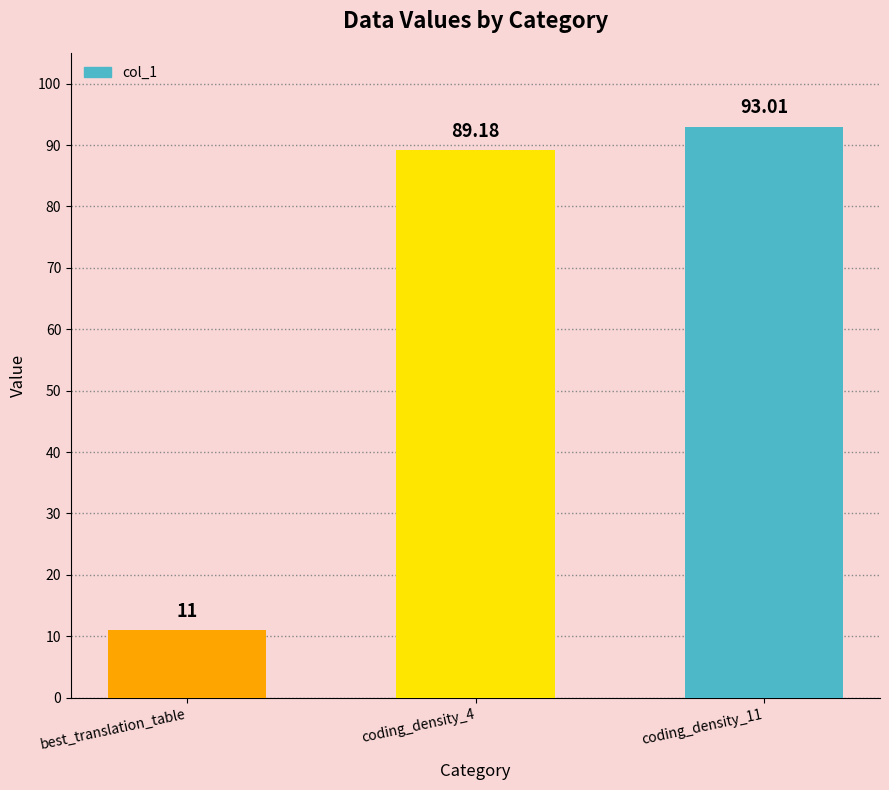

At which category does the chart reach its peak across all series?

coding_density_11